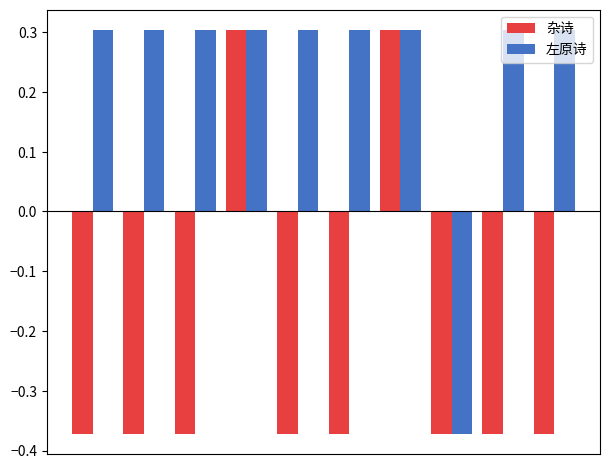

What is the difference between the second highest and second lowest values in the 杂诗 series?

0.7